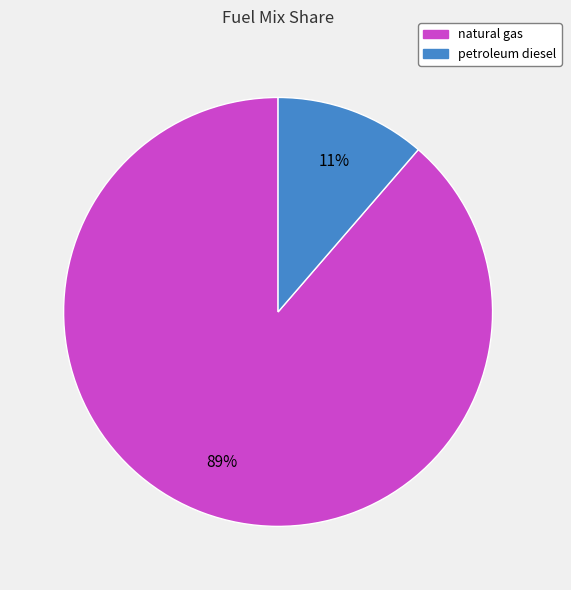

To the nearest percent, what is the average slice percentage?

50%